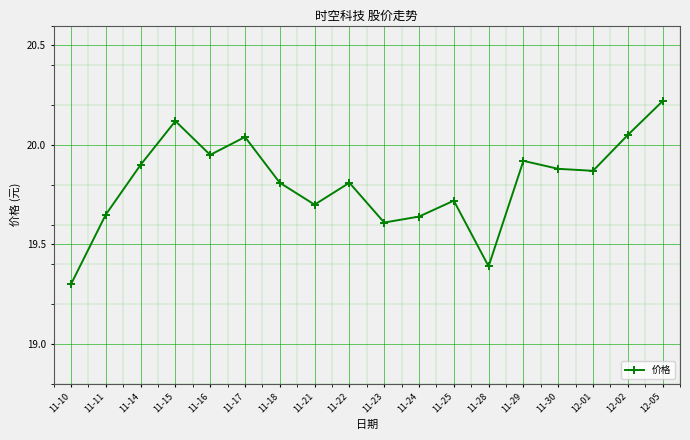

How many points are lower than both their immediate neighbors (excluding endpoints)?

5